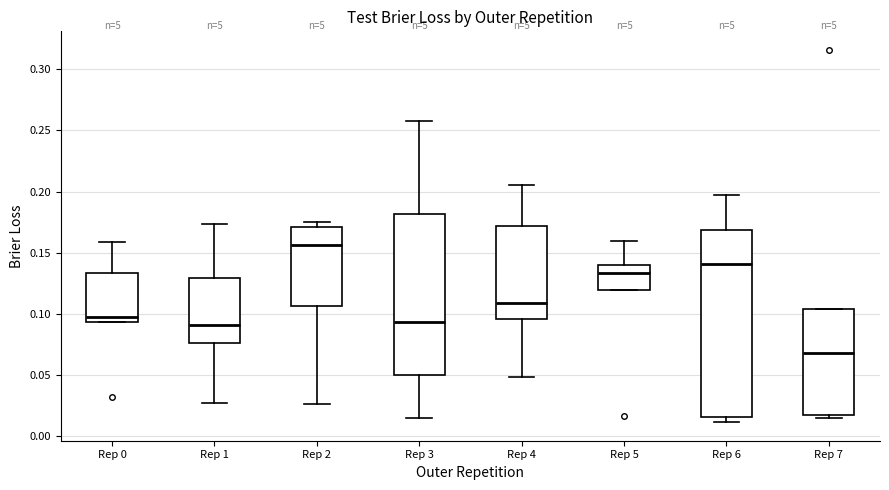

Which box's median line is the highest?

Rep 2